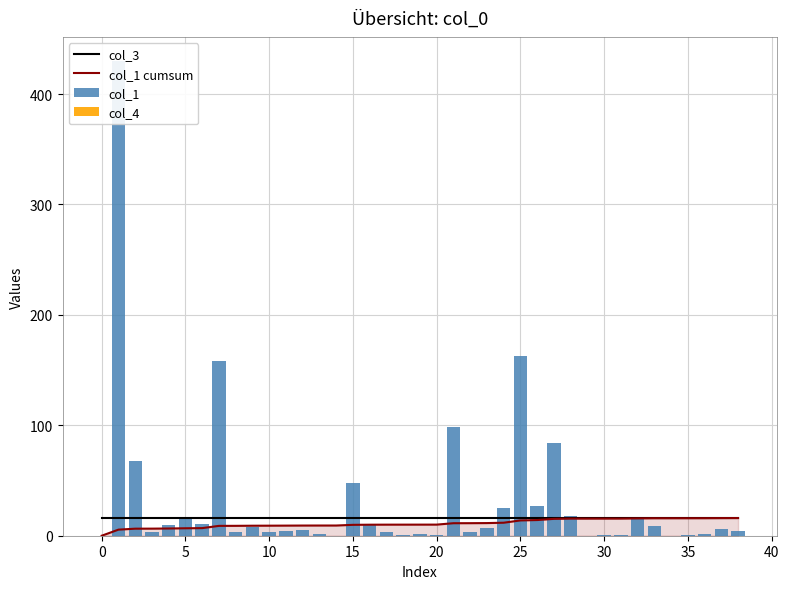

Reading right to left, what are all the values shown in this chart?

col_3: 16.0	16.0	16.0	16.0	16.0	16.0	16.0	16.0	16.0	16.0	16.0	16.0	16.0	16.0	16.0	16.0	16.0	16.0	16.0	16.0	16.0	16.0	16.0	16.0	16.0	16.0	16.0	16.0	16.0	16.0	16.0	16.0	16.0	16.0	16.0	16.0	16.0	16.0	16.0
col_1 cumsum: 16.0	15.9	15.9	15.8	15.8	15.8	15.7	15.5	15.5	15.5	15.5	15.3	14.2	13.9	11.8	11.5	11.4	11.3	10.1	10.0	10.0	10.0	10.0	9.9	9.2	9.2	9.2	9.1	9.1	9.1	9.0	8.9	6.9	6.7	6.5	6.4	6.4	5.5	0.0
col_1: 4.0	6.0	2.0	1.0	0.1	8.9	15.0	1.0	1.0	0.1	17.9	83.7	27.0	162.4	25.0	7.0	3.0	98.7	1.0	1.1	0.9	3.0	9.9	48.0	0.0	2.0	5.0	4.0	3.0	8.0	3.0	158.4	10.9	16.0	10.0	3.0	67.8	430.0	0.0
col_4: 0.0	0.0	0.0	0.0	0.0	0.0	0.0	0.0	0.0	0.0	0.0	0.0	0.0	0.0	0.0	0.0	0.0	0.0	0.0	0.0	0.0	0.0	0.0	0.0	0.0	0.0	0.0	0.0	0.0	0.0	0.0	0.0	0.0	0.0	0.0	0.0	0.0	0.0	0.0